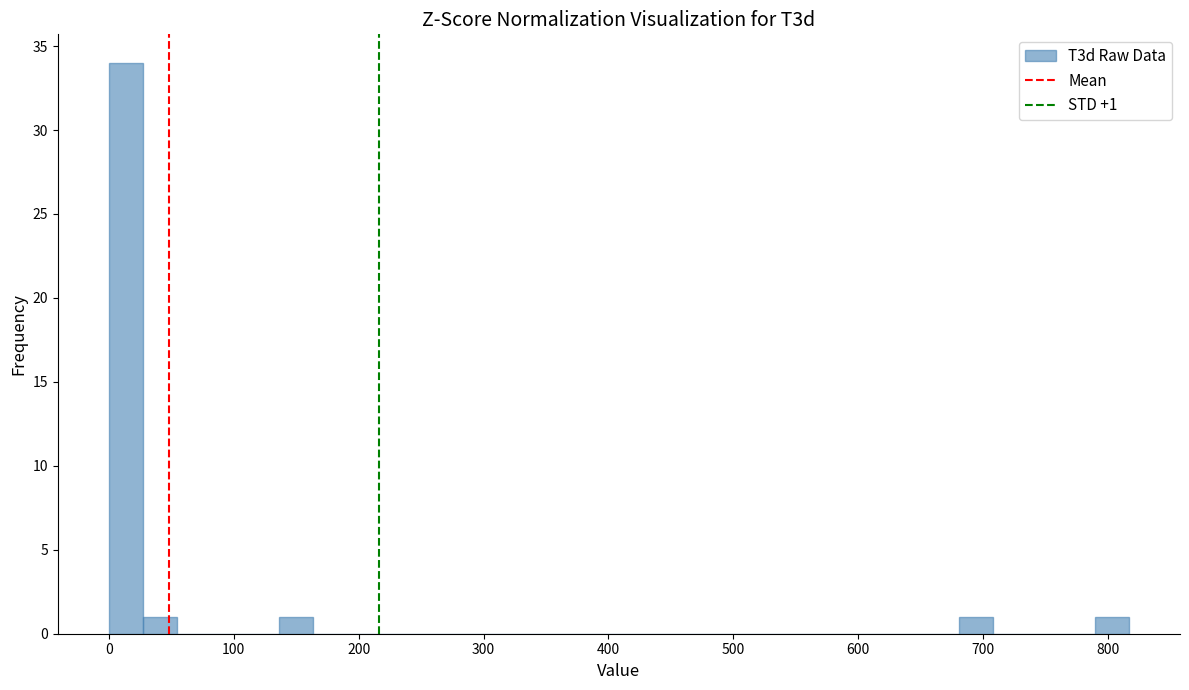

Around what value on the x-axis is the tallest bar? Give the approximate position of its centre, as read against the axis.

10